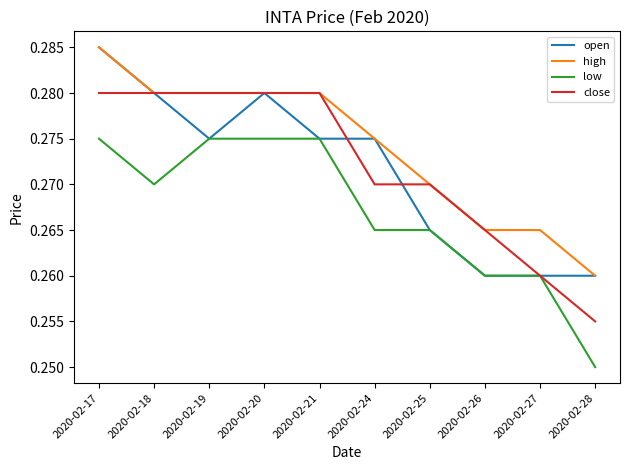

How many distinct data groups are displayed?

4